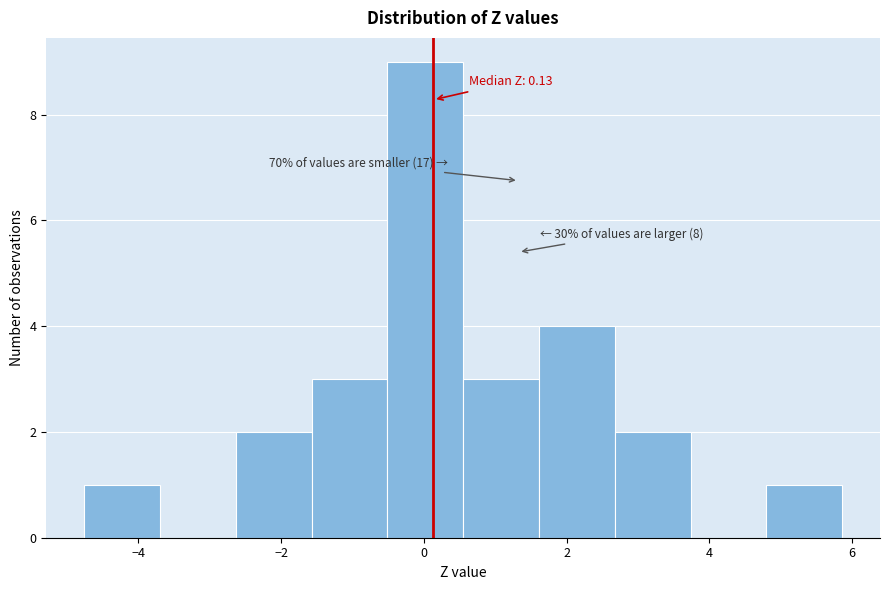

Which range on the x-axis has the tallest bar?

-0.6 to 0.6